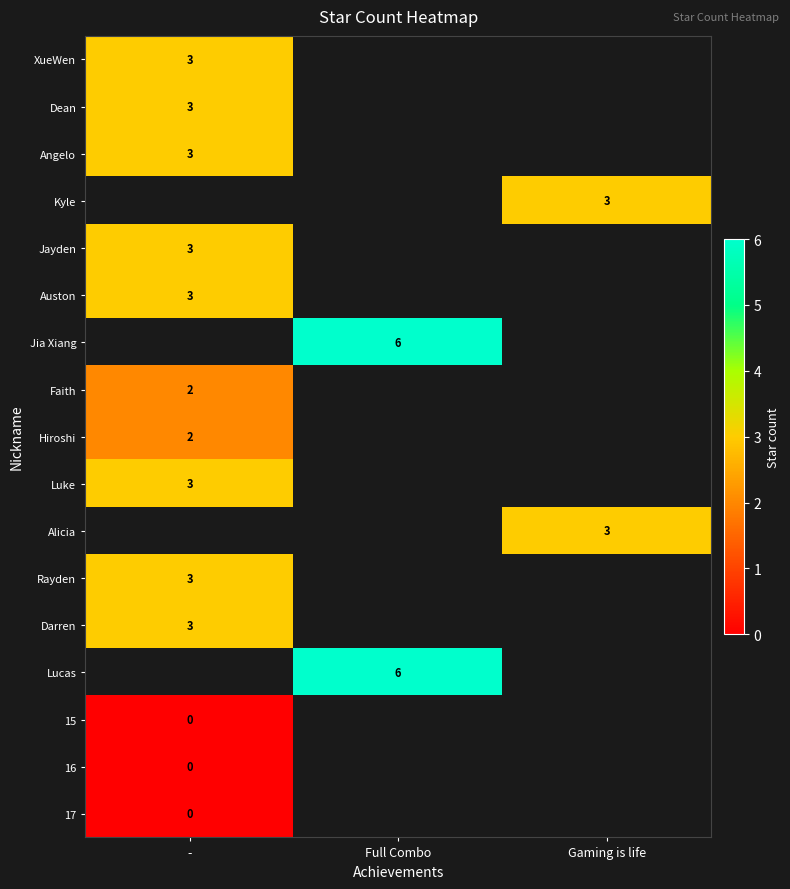

Is it true that XueWen equals 3 at -?

True